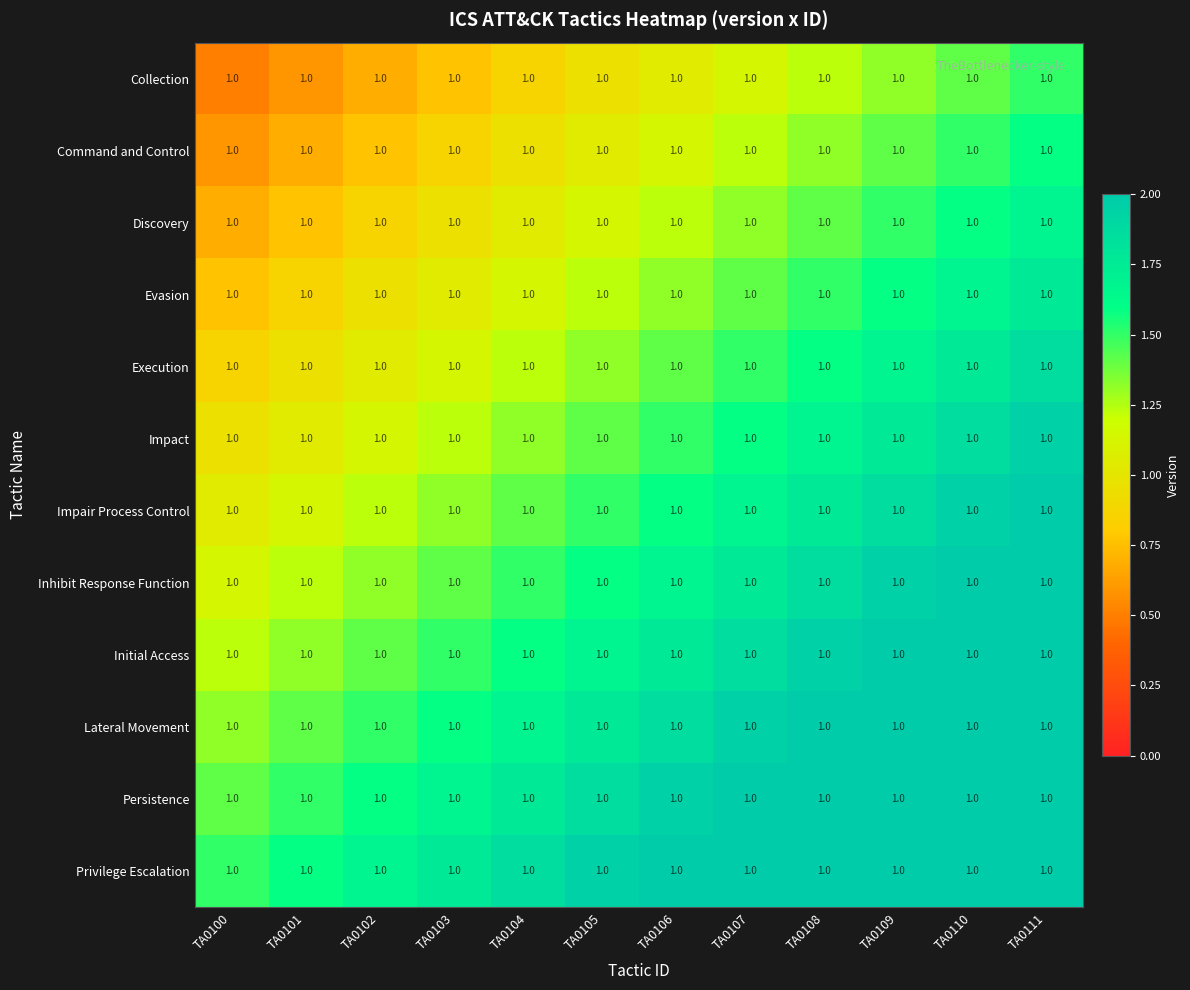

Is the value of Discovery at TA0111 greater than the value of Impact at TA0102?

Yes